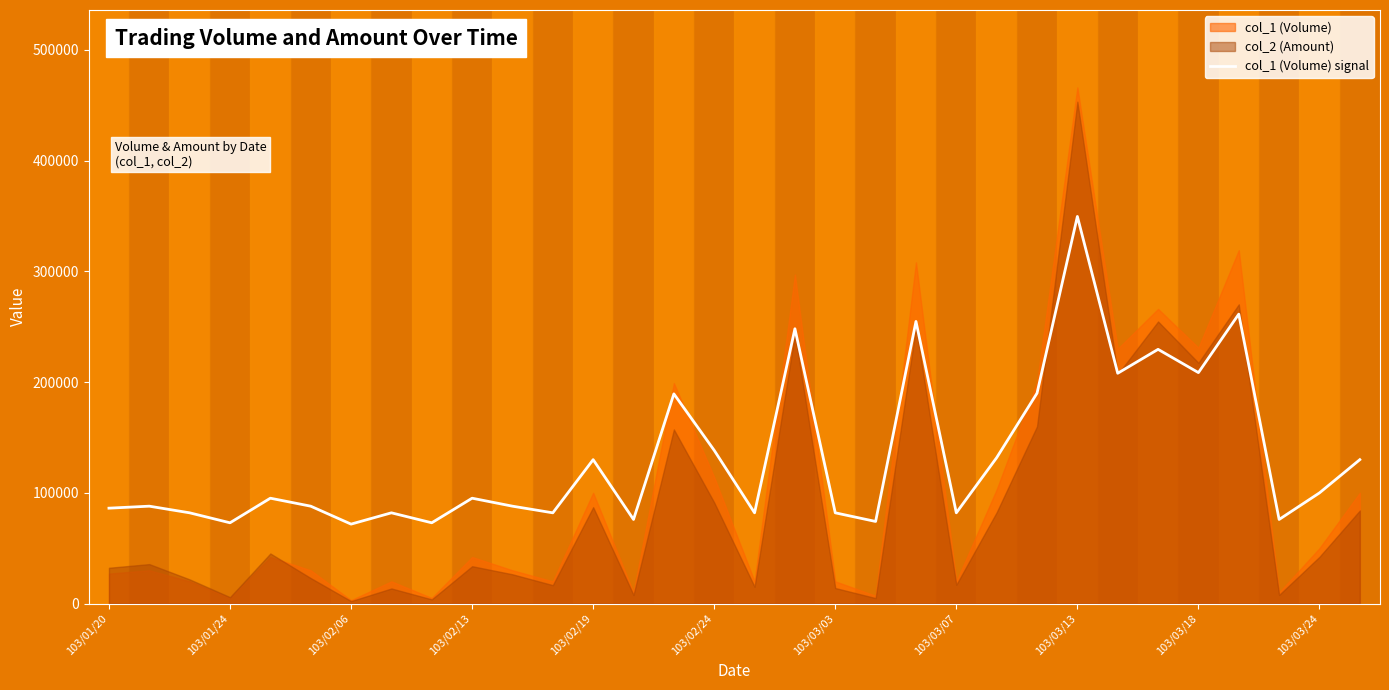

What is the lowest value of the col_1 (Volume) signal series?

71700